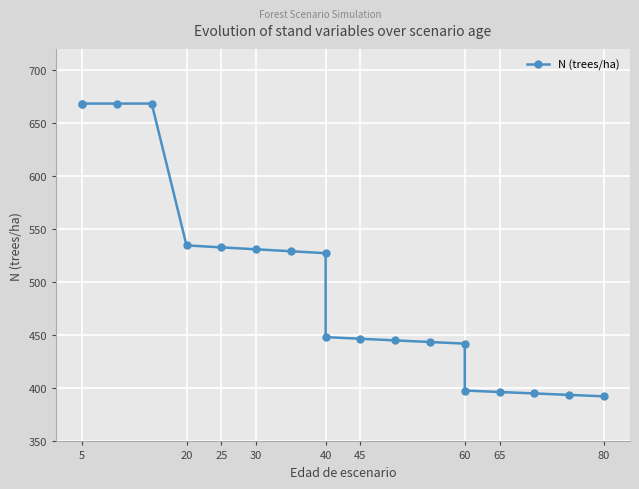

Is it true that the value at 25 is 330.6?

False